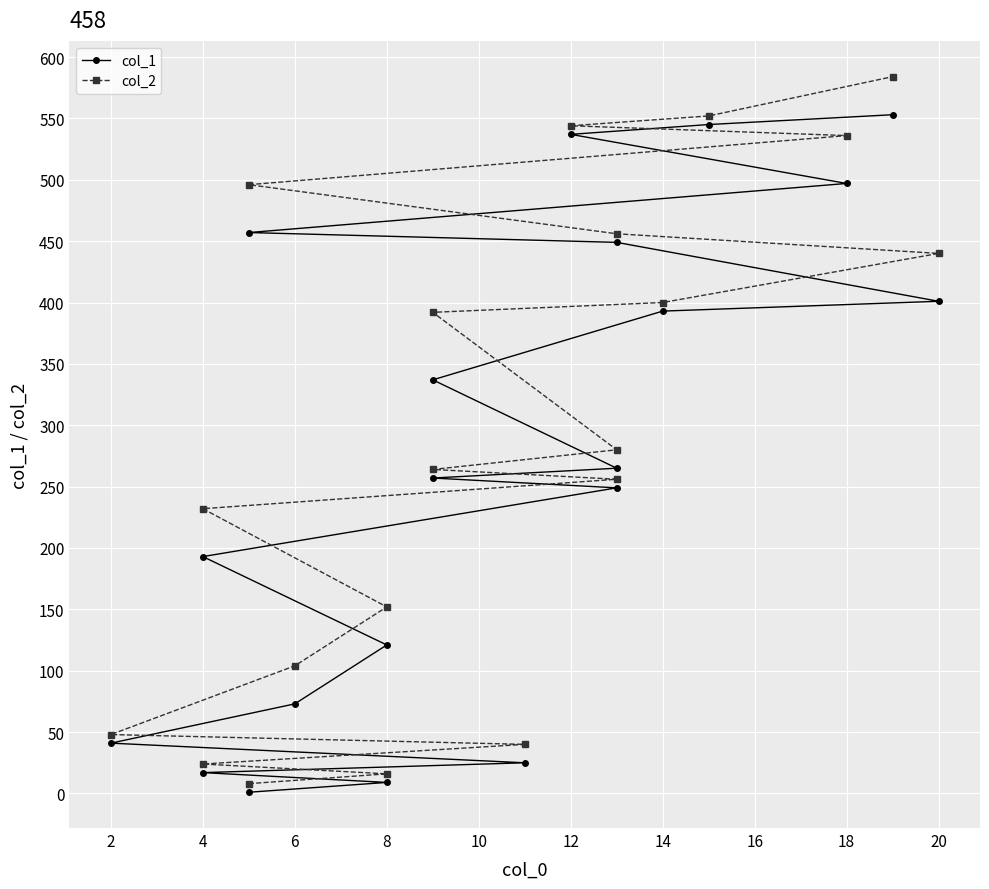

What is the lowest value of the col_2 series?

8